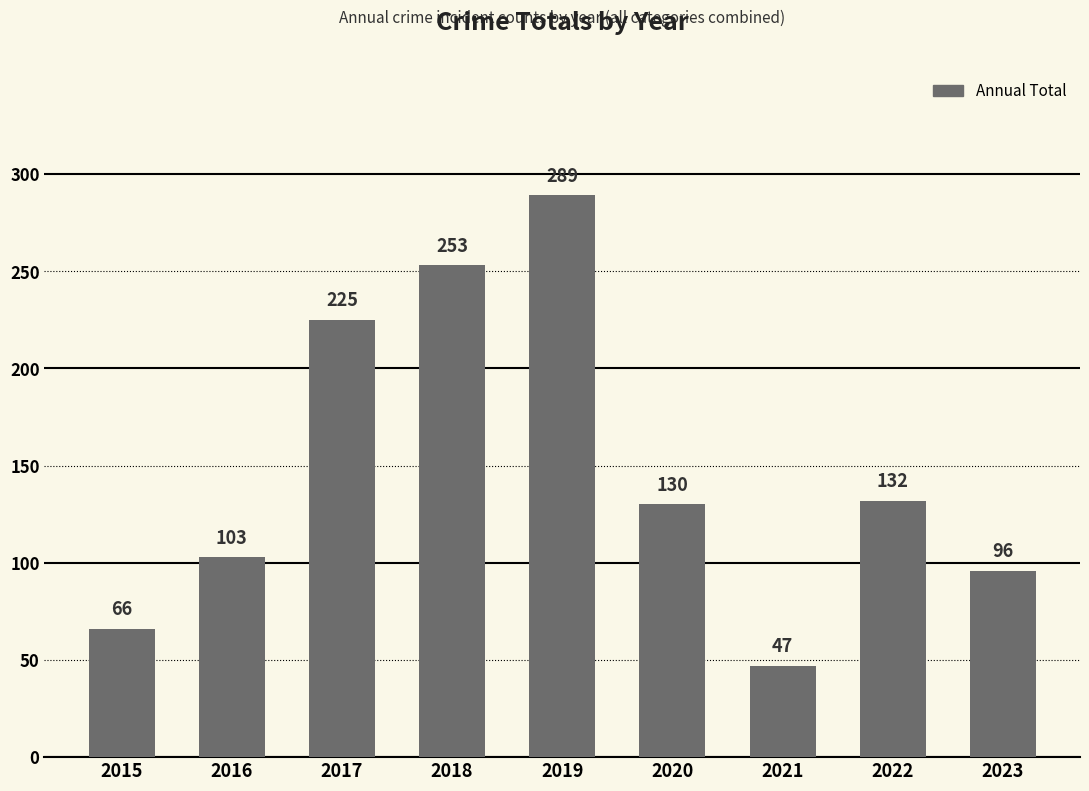

Are the bars horizontal?

No